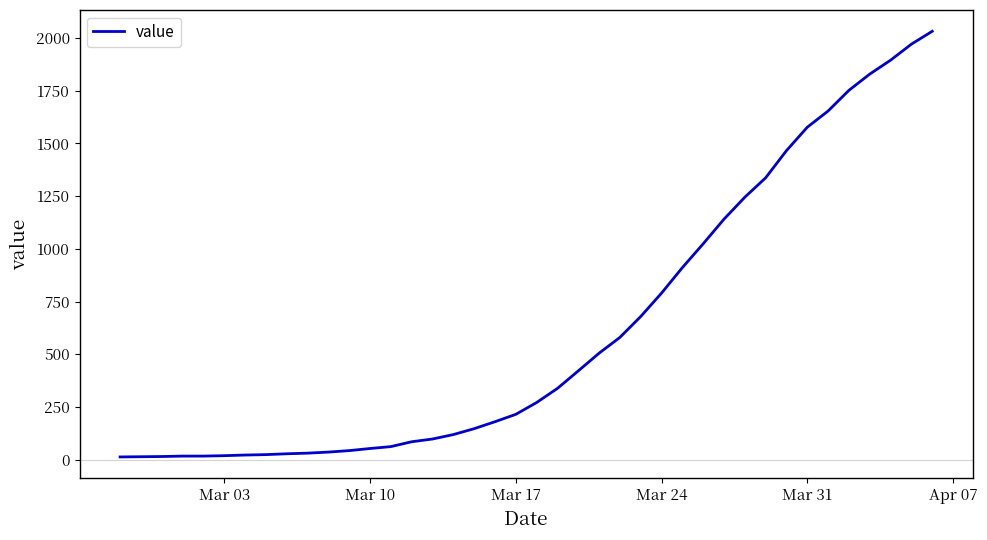

What is the difference between the maximum and minimum values?

2019